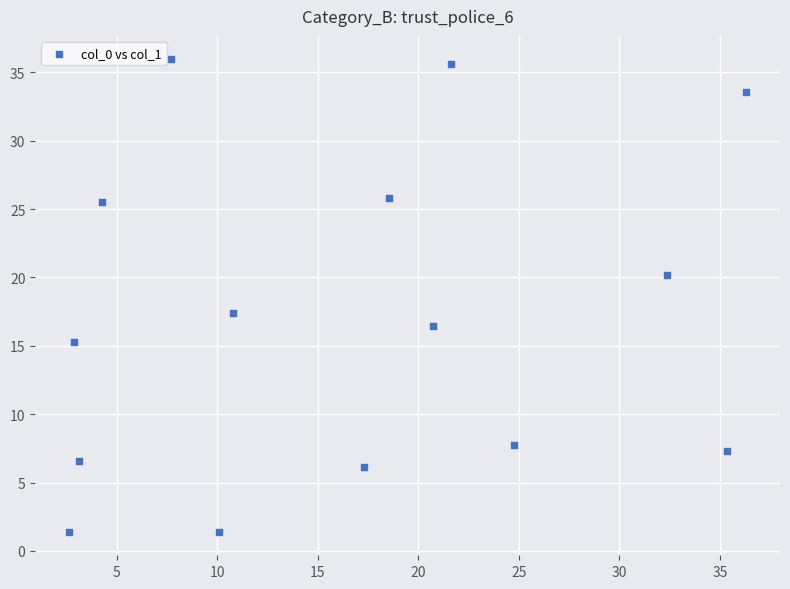

What Y value in the scatter plot is closest to 18?

17.4